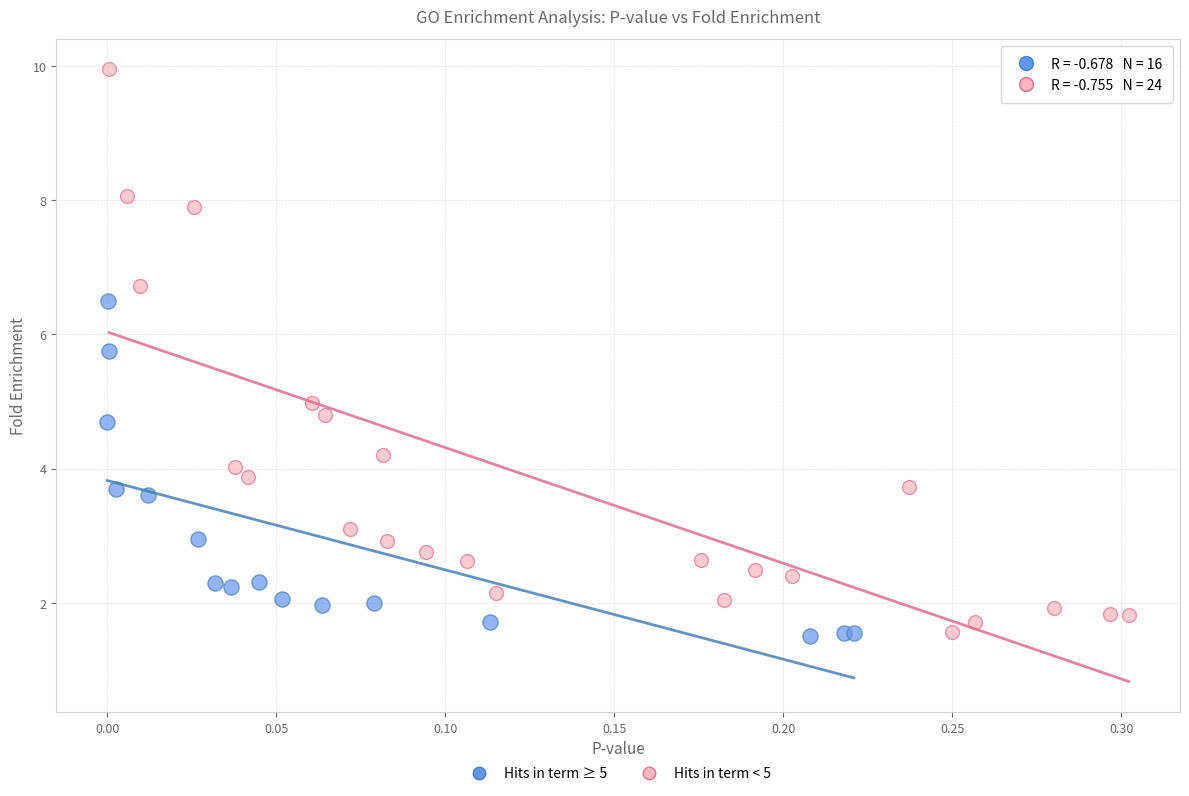

Which series has the largest Y range (max minus min)?

Hits in term < 5